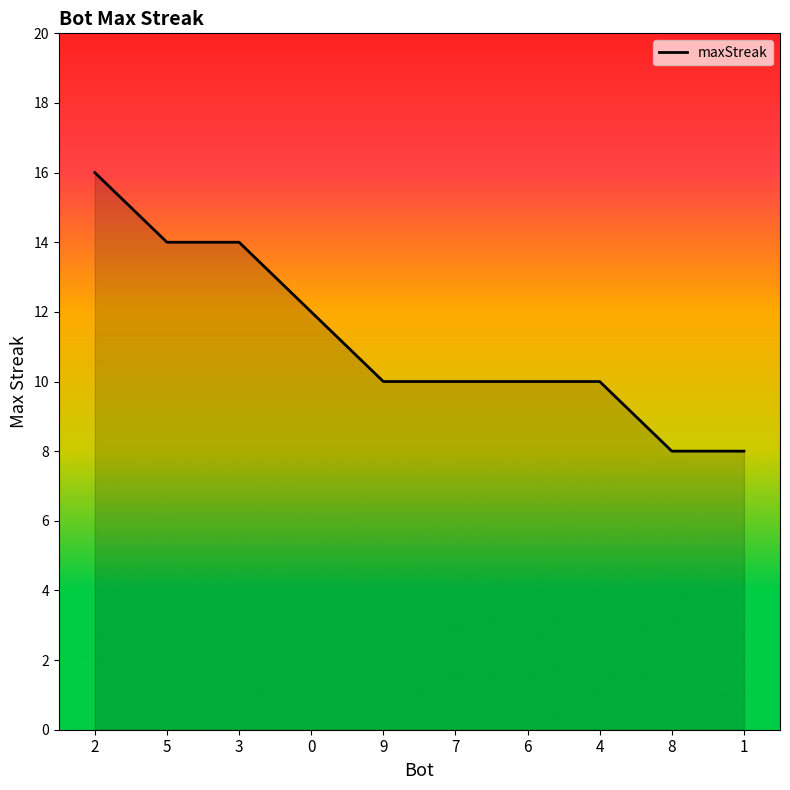

True or false: the data shows 10 at 9.

True